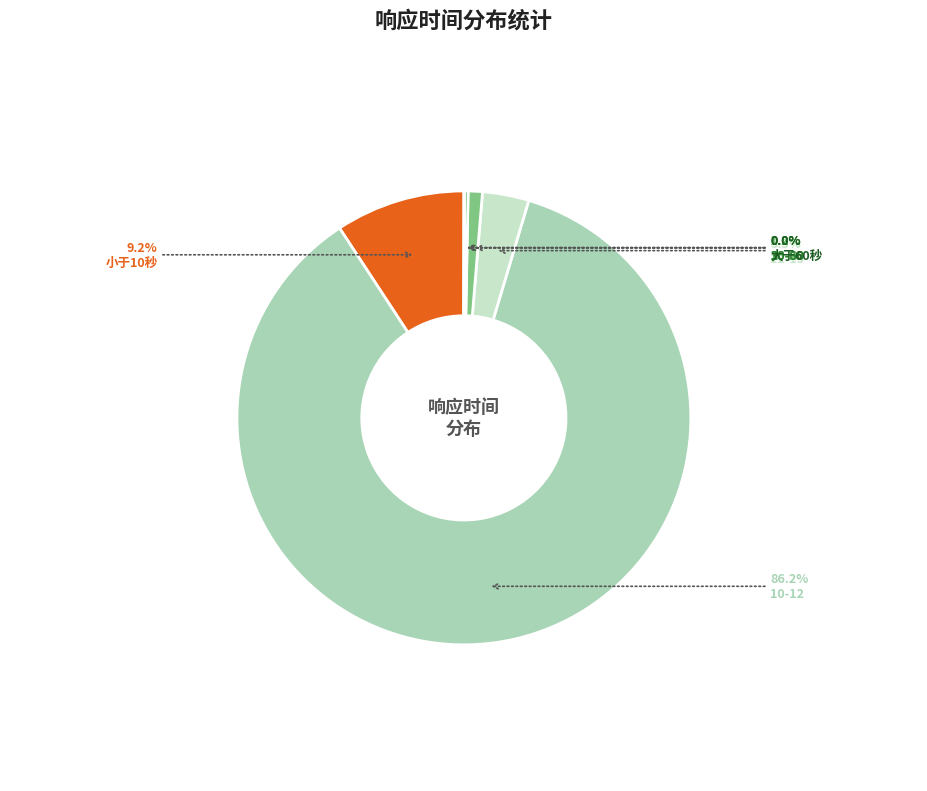

To the nearest percent, what is the average slice percentage?

14%